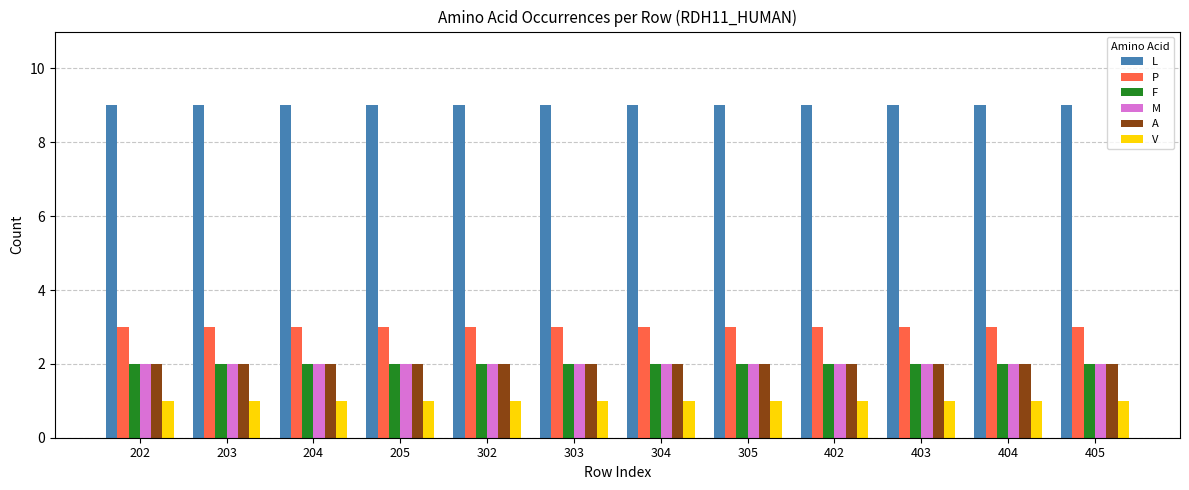

Is the value of P at 302 greater than the value of A at 303?

Yes